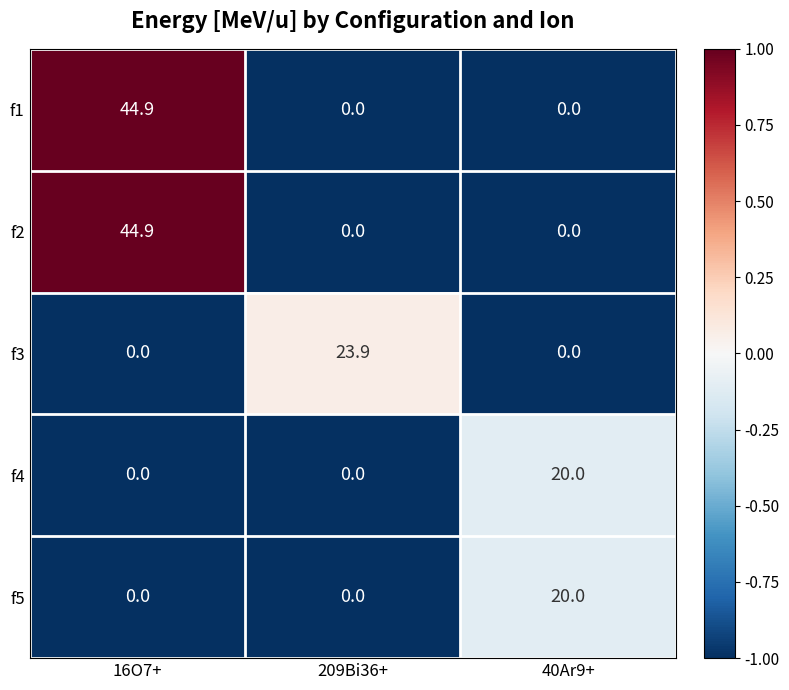

What is the maximum value shown in the chart?

44.9